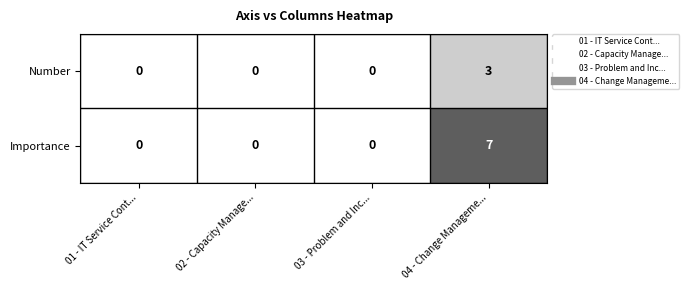

The Importance series shows 0 at 03 - Problem and Inc.... True or false?

True